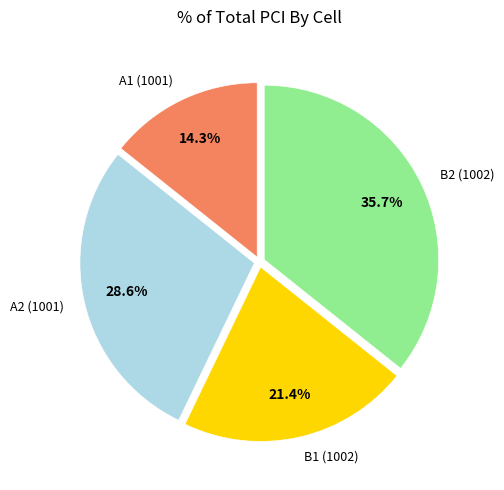

Is there a majority slice in this chart?

No